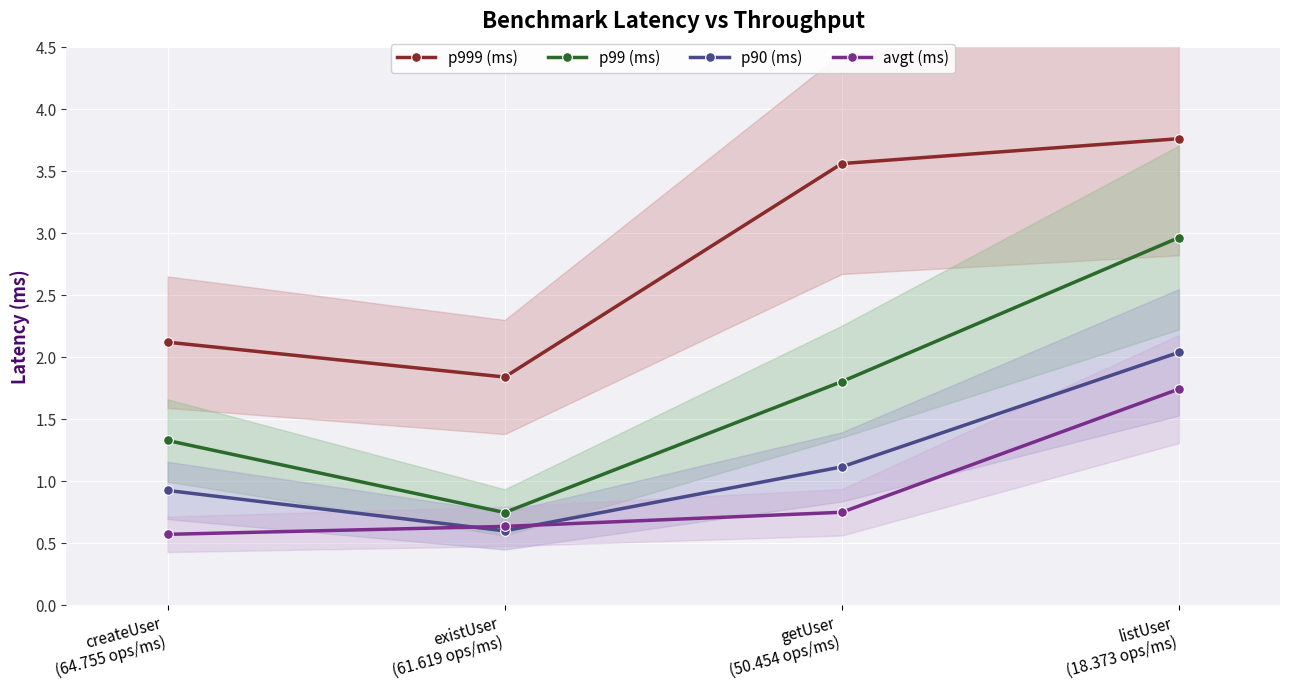

List the labels in order of avgt (ms) value, smallest first.

createUser
(64.755 ops/ms), existUser
(61.619 ops/ms), getUser
(50.454 ops/ms), listUser
(18.373 ops/ms)